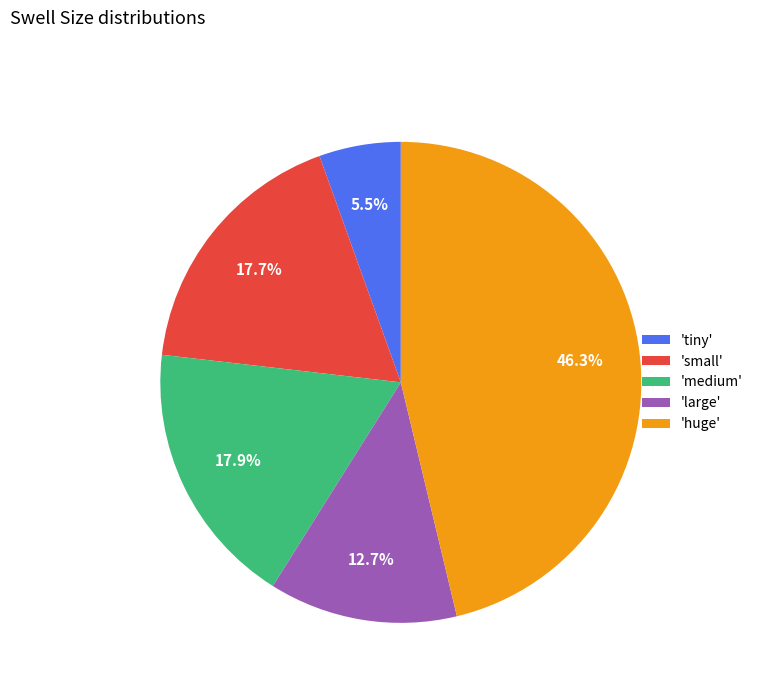

What is the largest slice in the pie chart?

'huge'